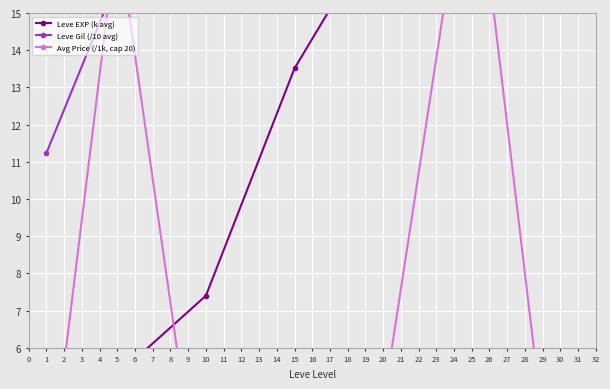

The value of Leve EXP (k avg) at 5 is 7.8. True or false?

False